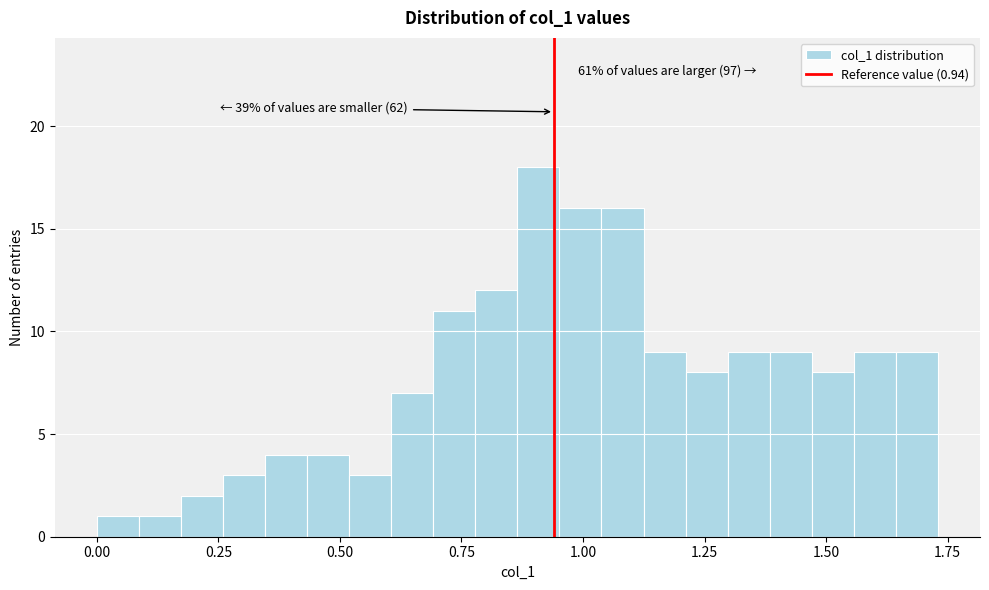

Read against the x-axis, roughly where is the centre of the tallest bar?

0.90